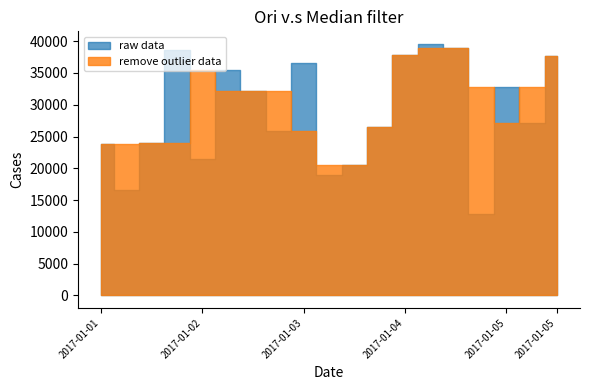

How many data points in remove outlier data are less than 27128?

9